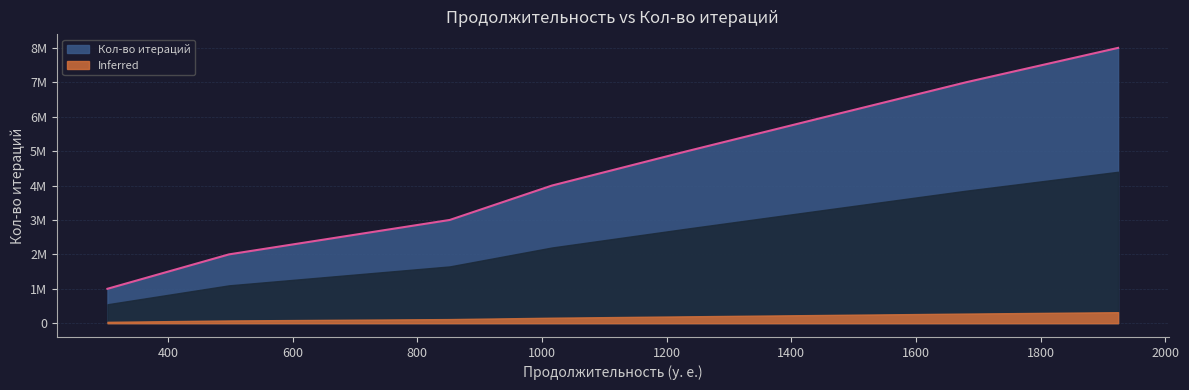

Rank the categories by value from lowest to highest.

303, 498, 852, 1016, 1233, 1456, 1680, 1924